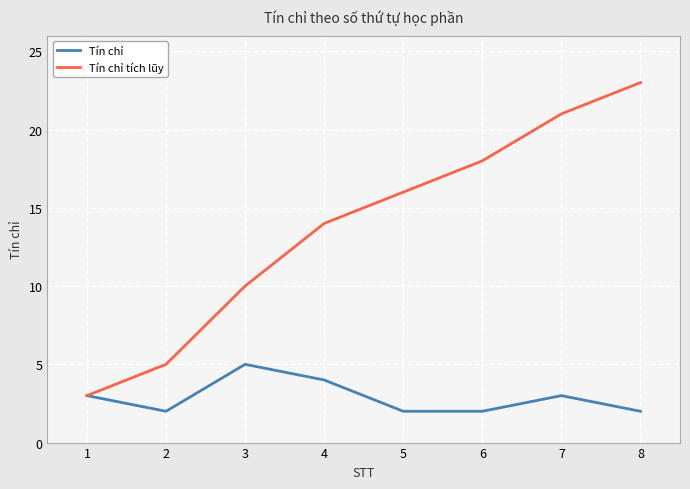

What is the average value of the Tín chỉ series?

3